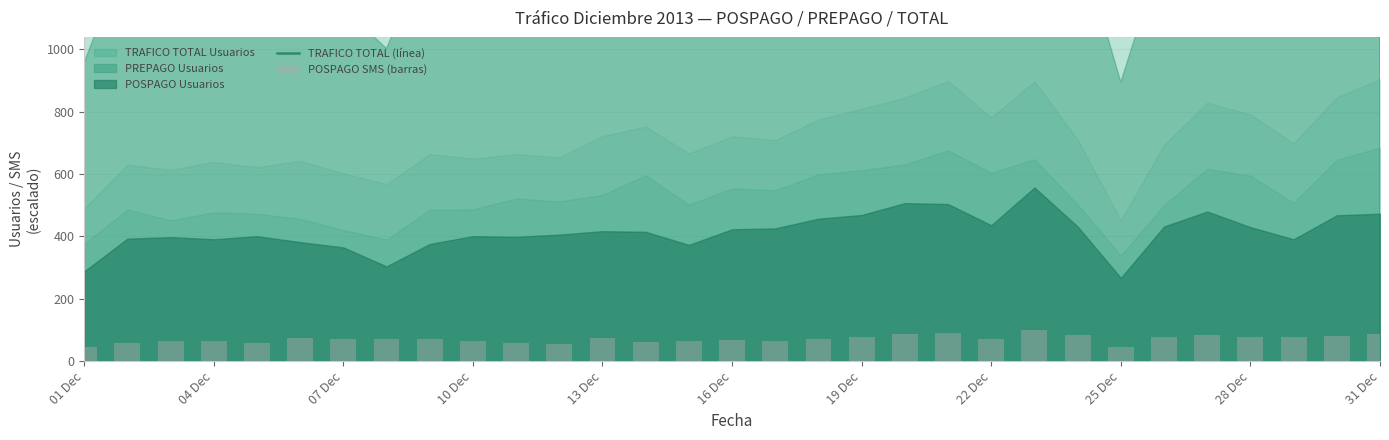

At how many categories does at least one series exceed 565?

31